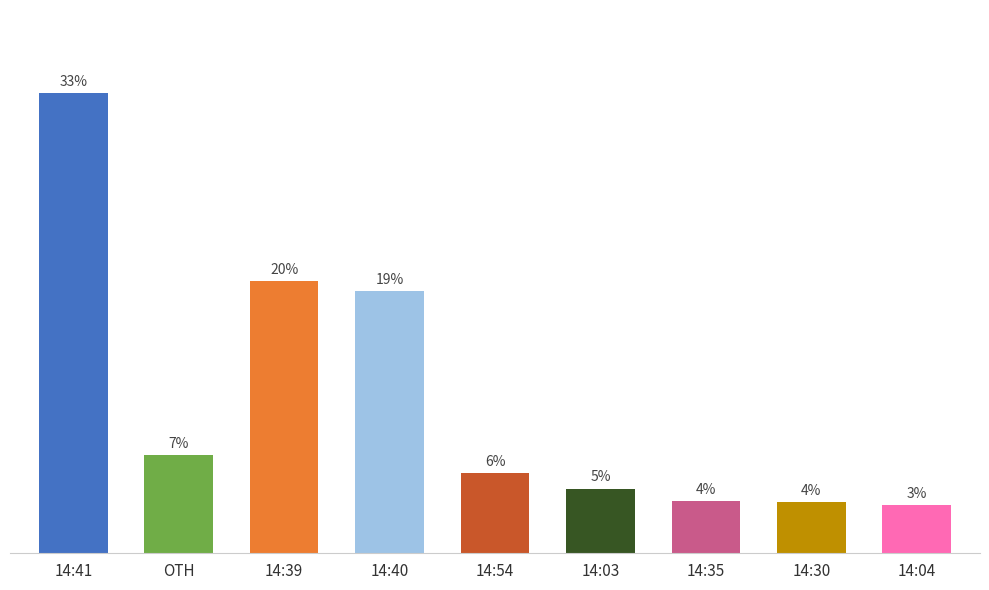

What is the difference between the second highest and second lowest values?

15.9